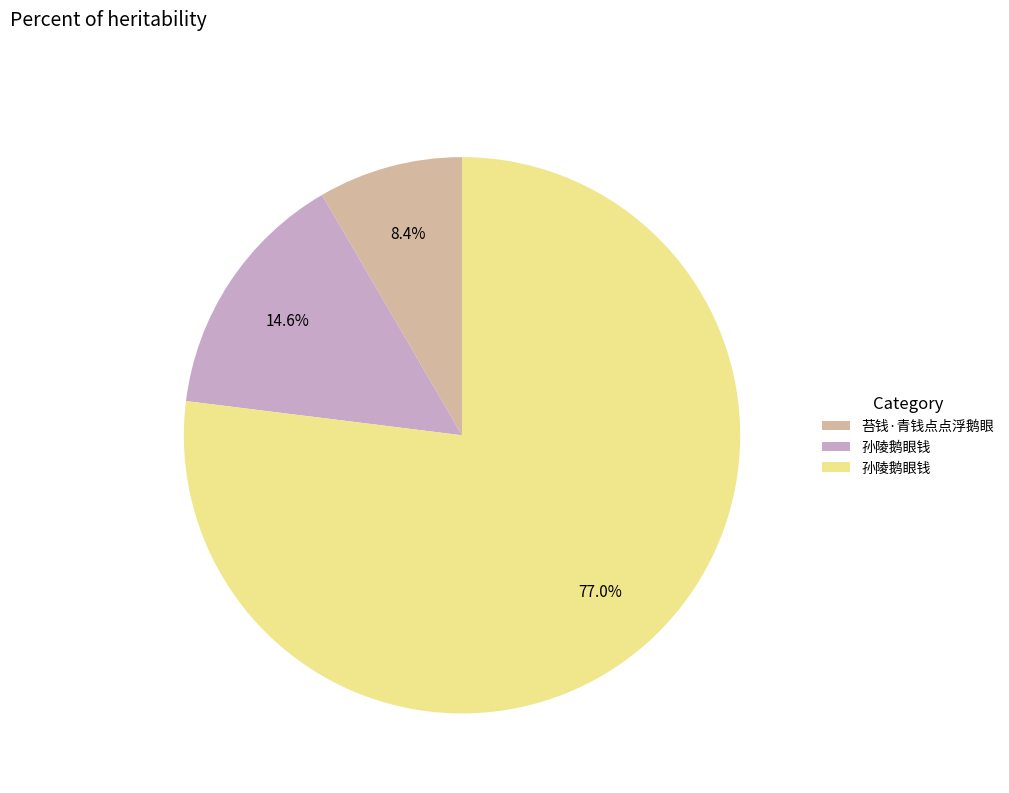

Does any single category account for the majority?

Yes